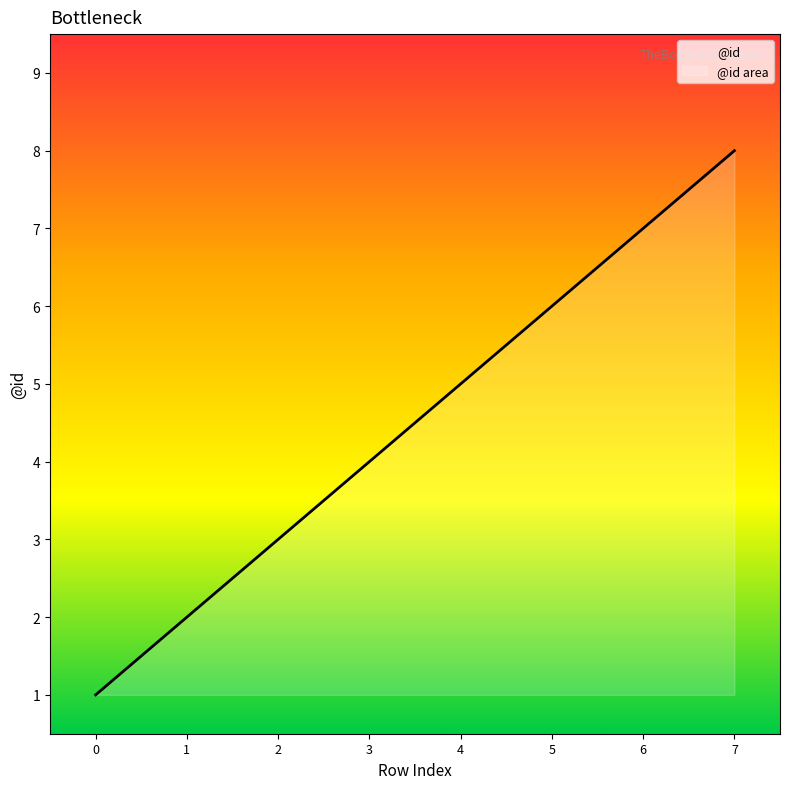

Reading left to right, transcribe all the data shown in this chart.

1	2	3	4	5	6	7	8